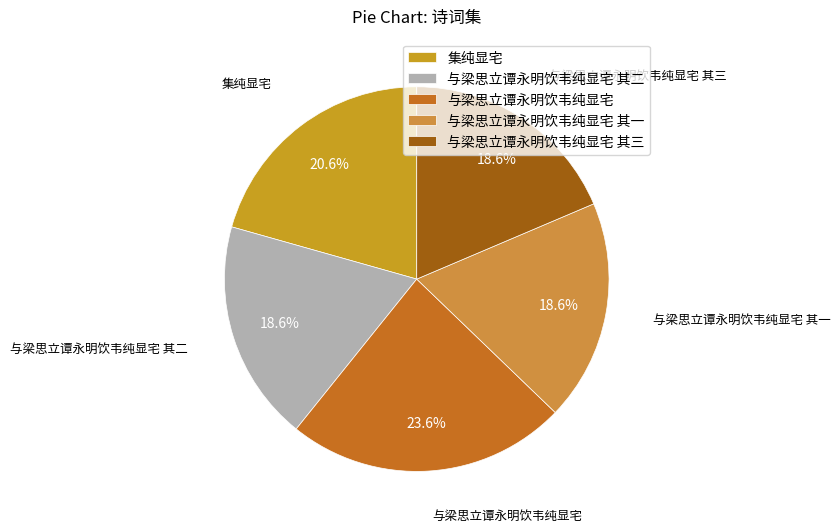

What is the total percentage of 与梁思立谭永明饮韦纯显宅 and 与梁思立谭永明饮韦纯显宅 其二?

42.2%